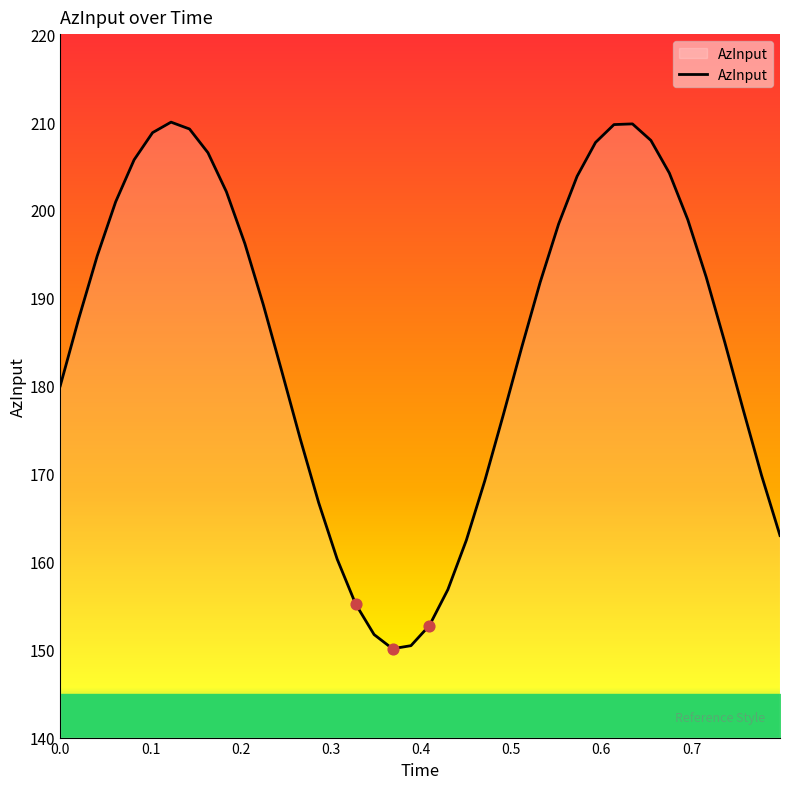

What is the difference between the maximum and minimum values?

59.9